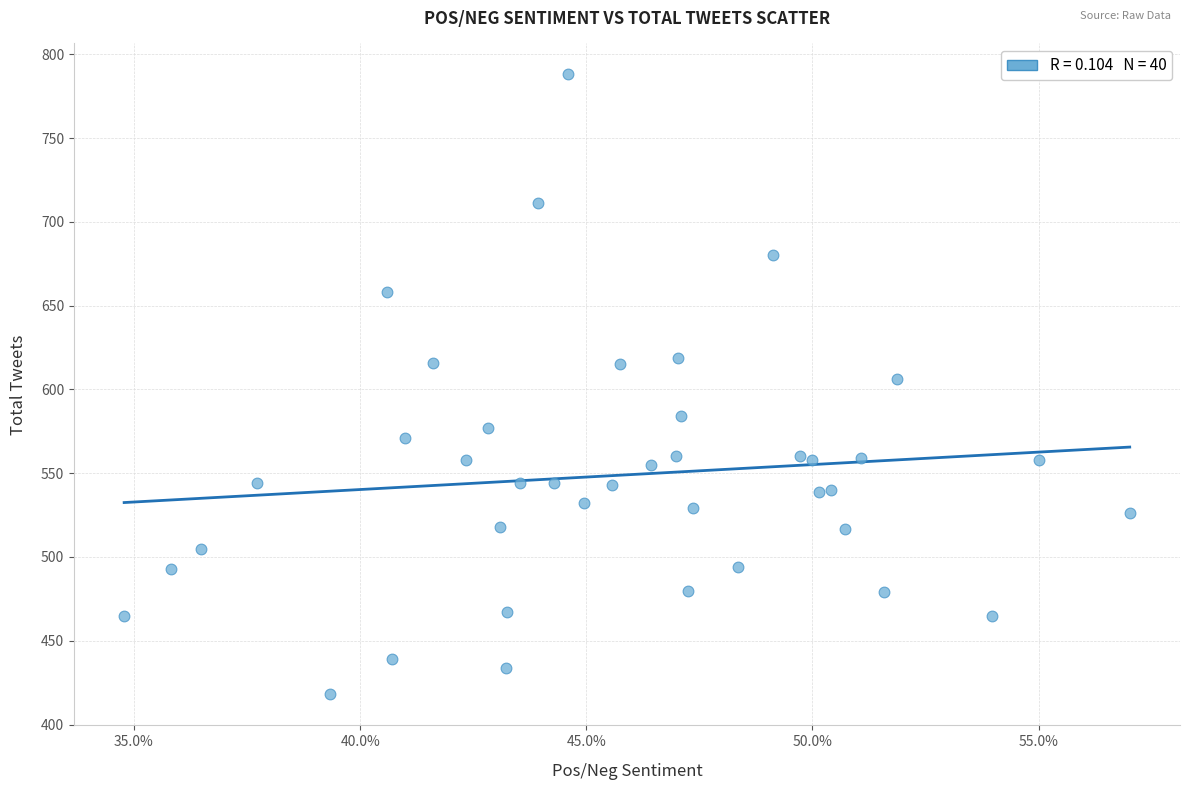

What is the range of Y values (max minus min)?

370